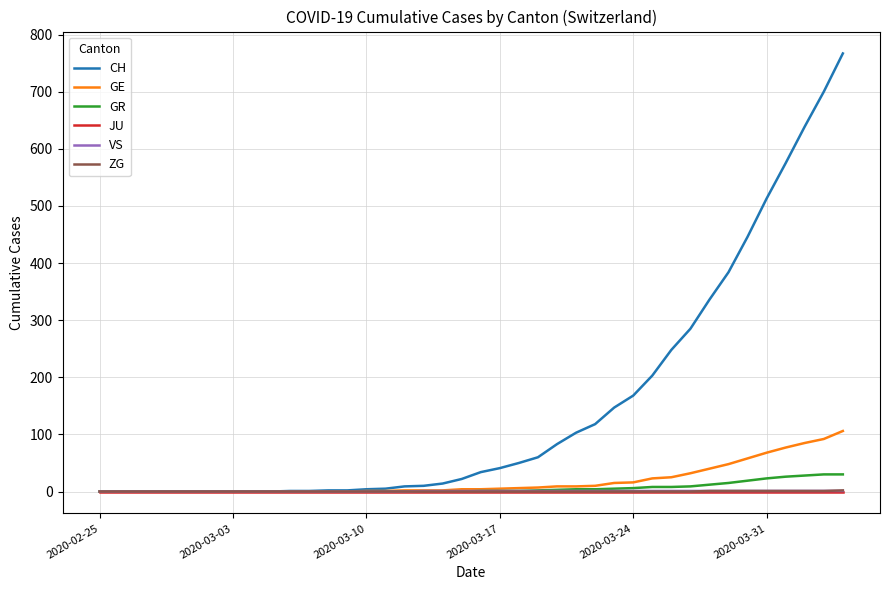

What is the maximum value for CH?

767